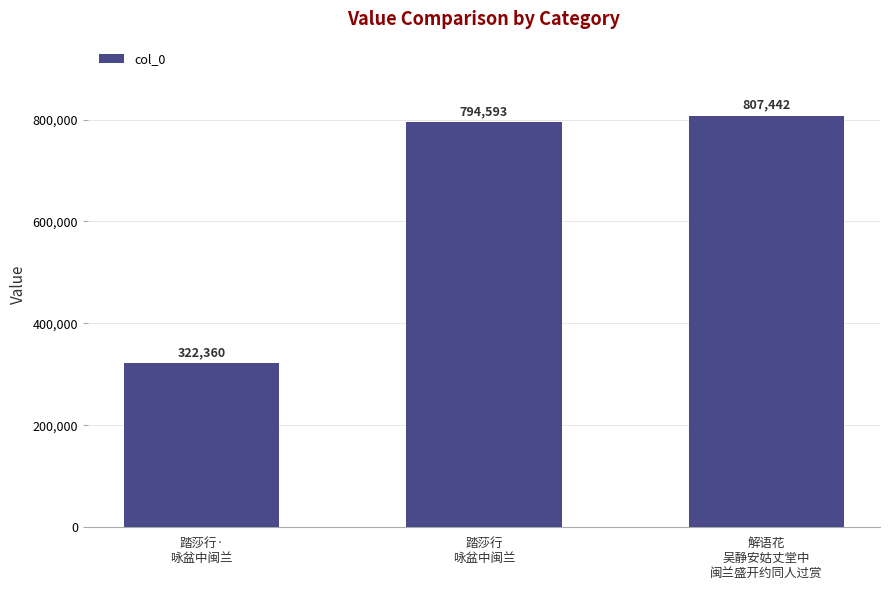

Which label corresponds to the largest value in the chart?

解语花
吴静安姑丈堂中
闽兰盛开约同人过赏